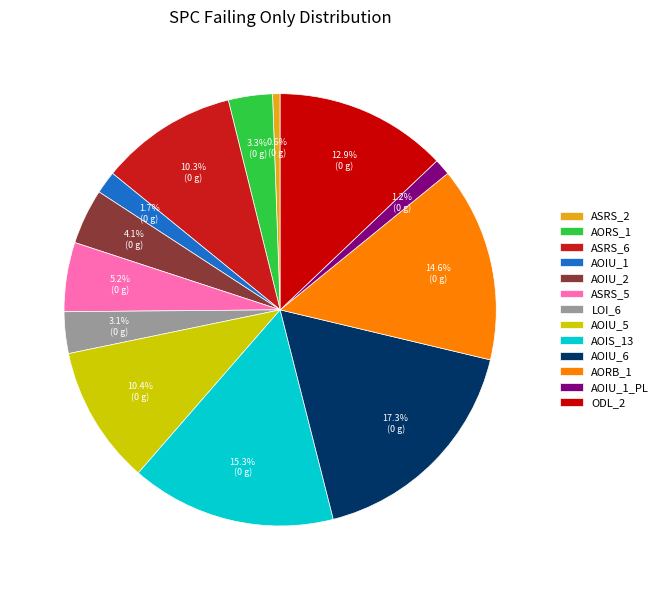

How many slices are in this pie chart?

13